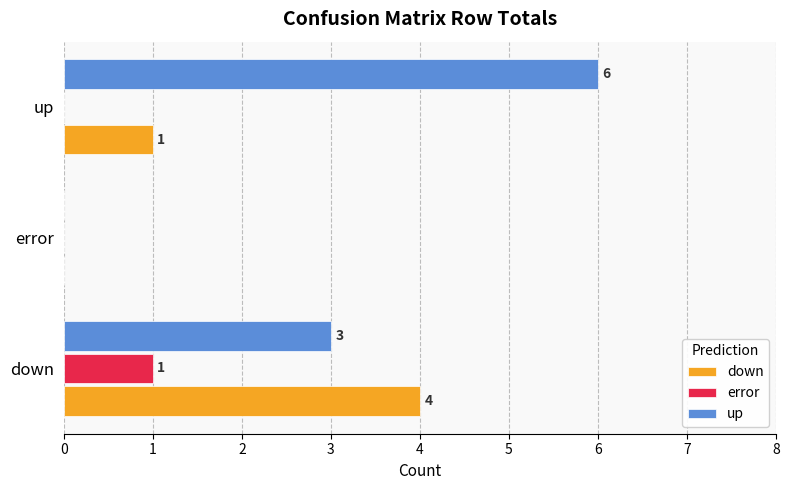

What is the sum of all up values?

9